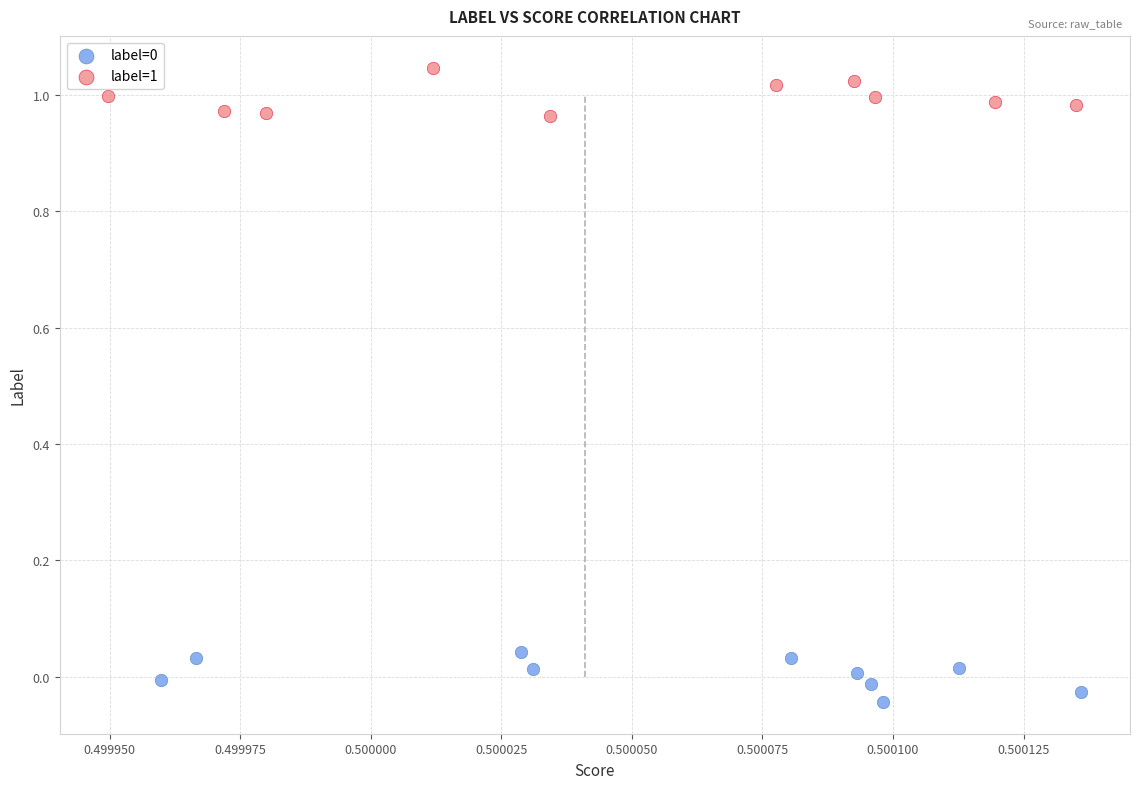

Which series contains the highest Y value?

label=1